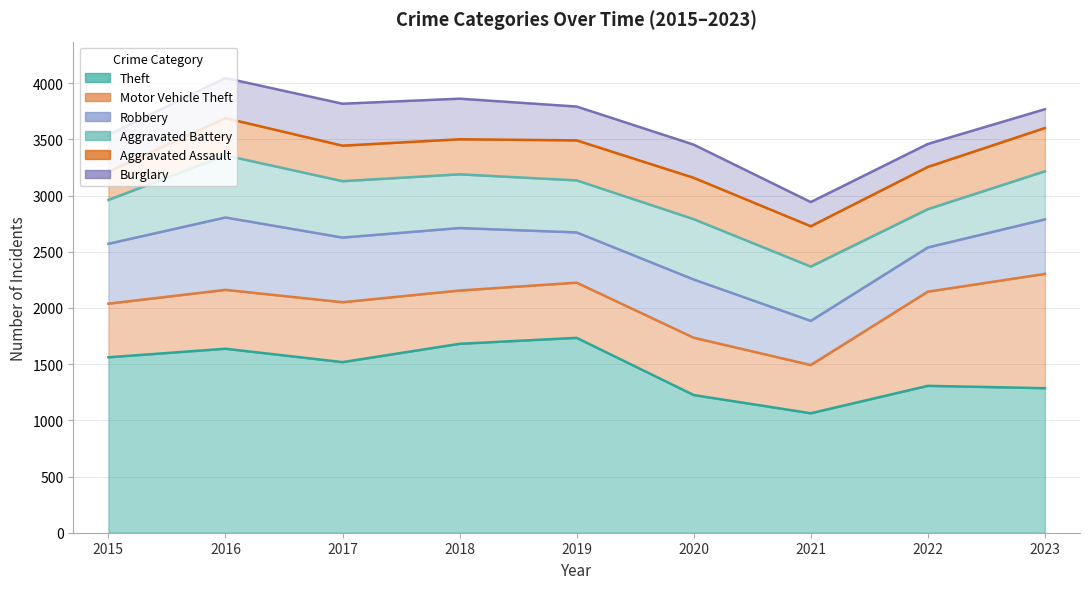

Where does the Aggravated Battery series first go above 478?

2016